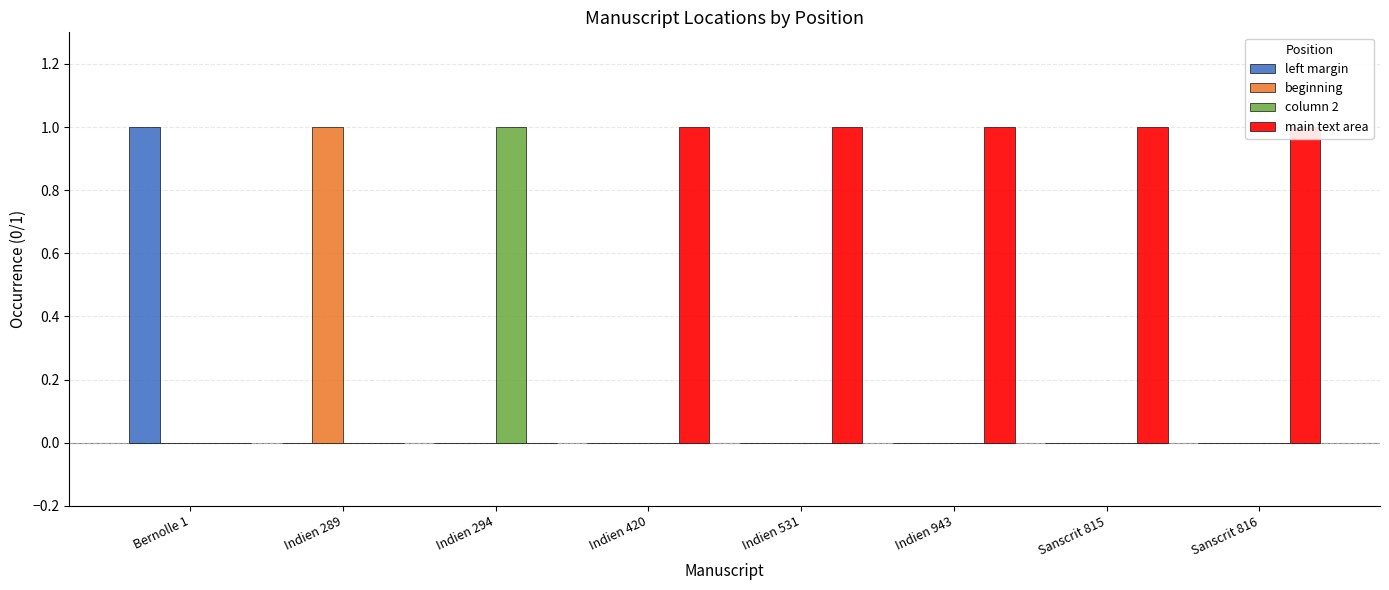

How many data points in column 2 are above 0?

1